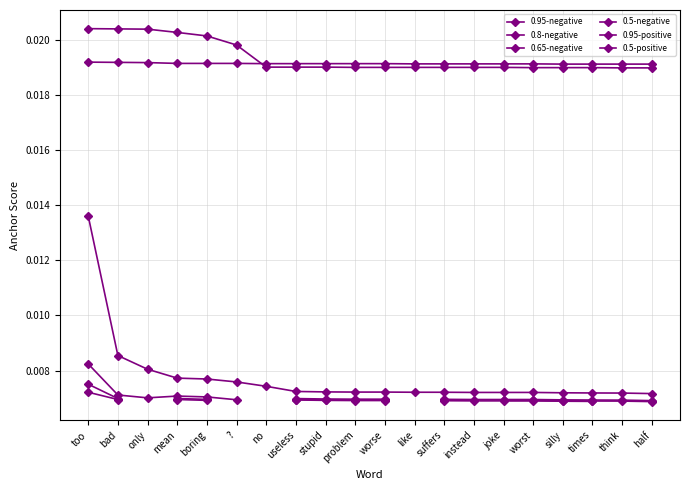

After their last crossing, which series has the higher values: 0.5-positive or 0.95-positive?

0.5-positive